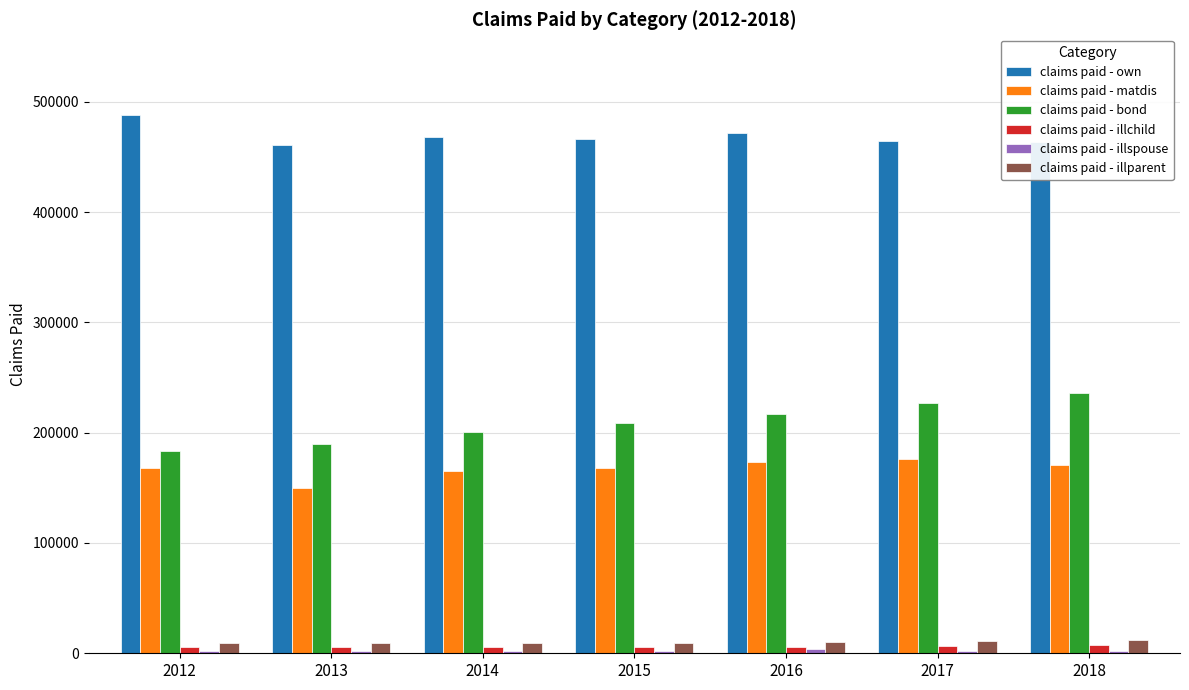

What is the difference between the highest and lowest values at 2016?

467995